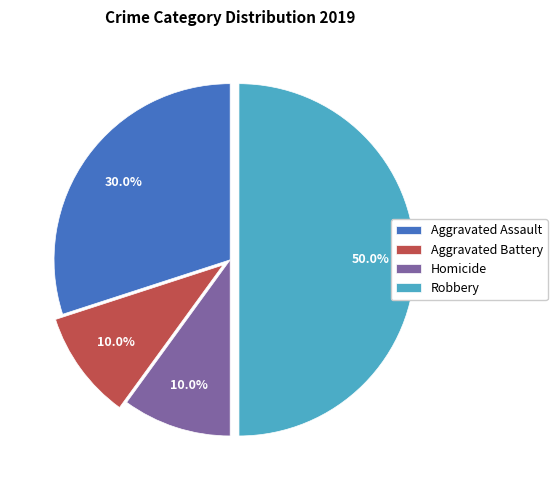

Does Aggravated Battery represent more than half of the total?

No